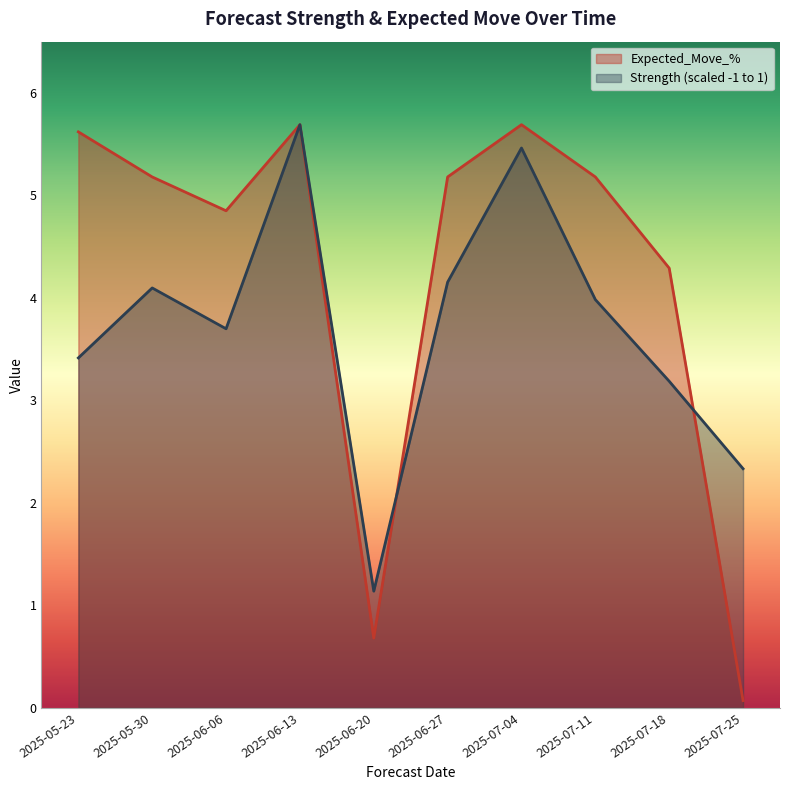

At which label does Expected_Move_% reach its minimum?

2025-07-25